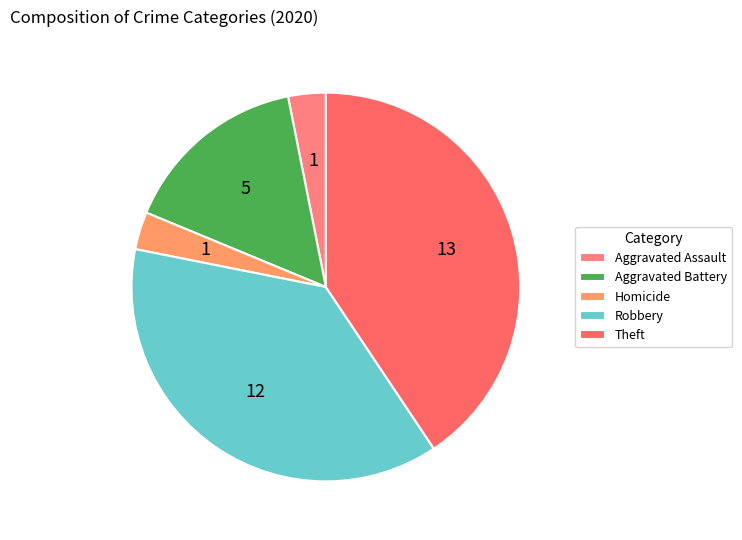

What percentage is the Aggravated Battery slice, to the nearest percent?

16%